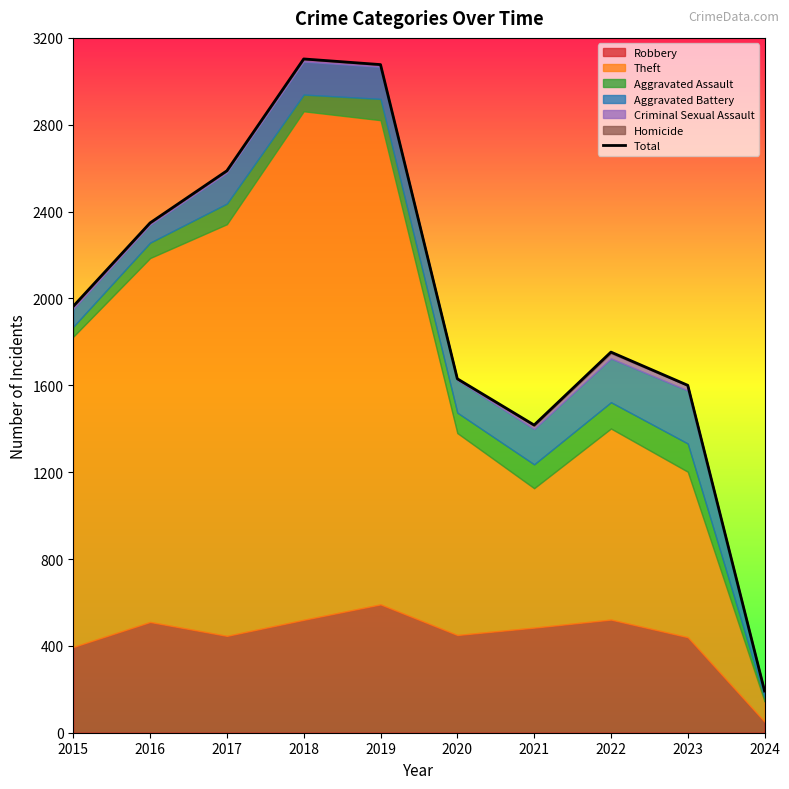

Which label corresponds to the largest value in the chart?

2018